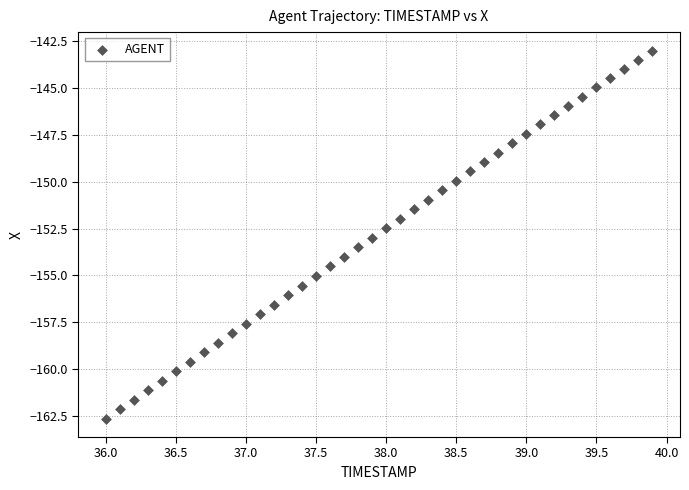

What is the range of Y values (max minus min)?

19.7